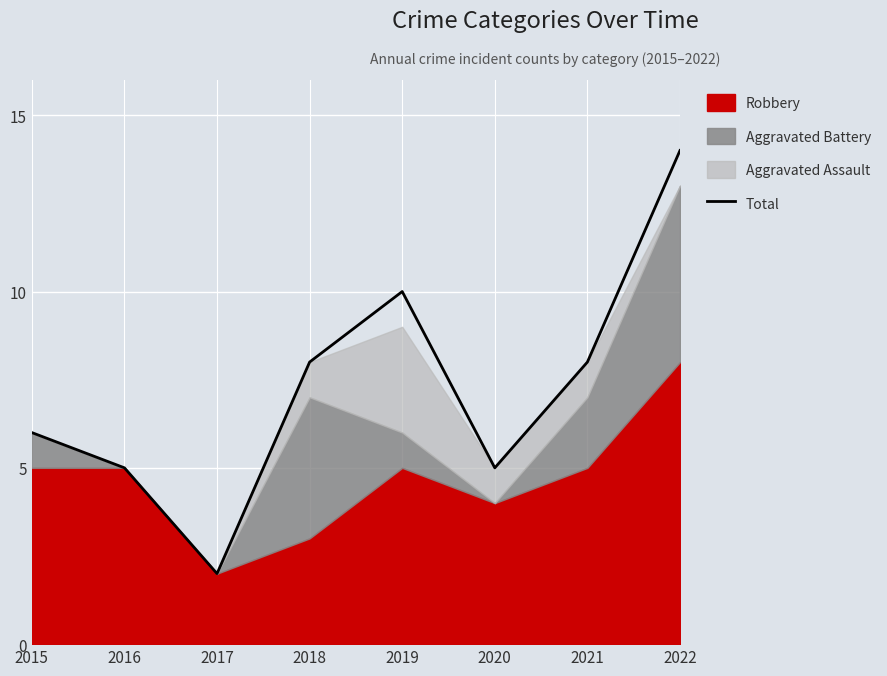

At which category does the data reach its first local valley?

2017